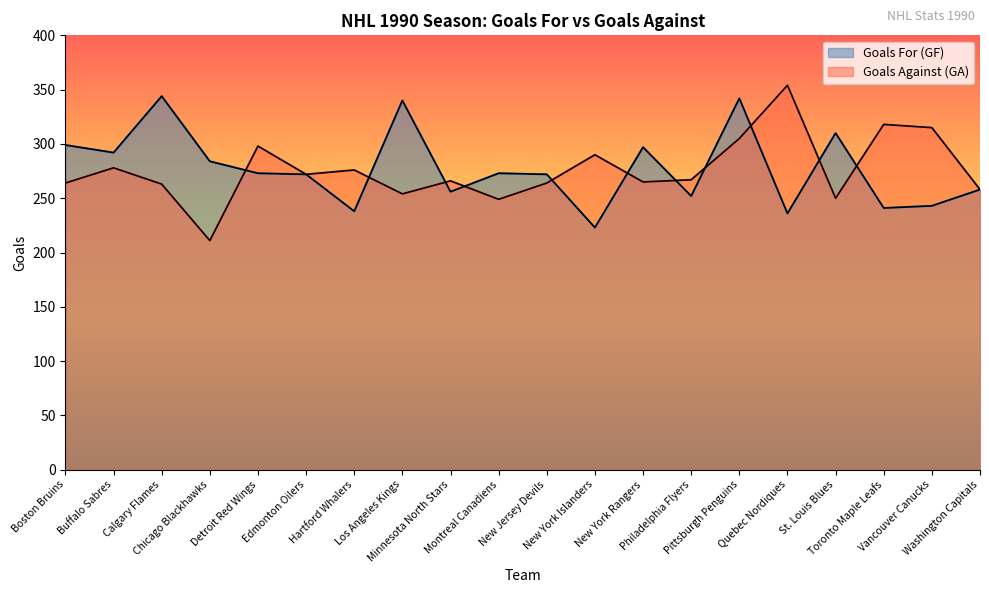

After their last crossing, which series has the higher values: Goals Against (GA) or Goals For (GF)?

Goals Against (GA)